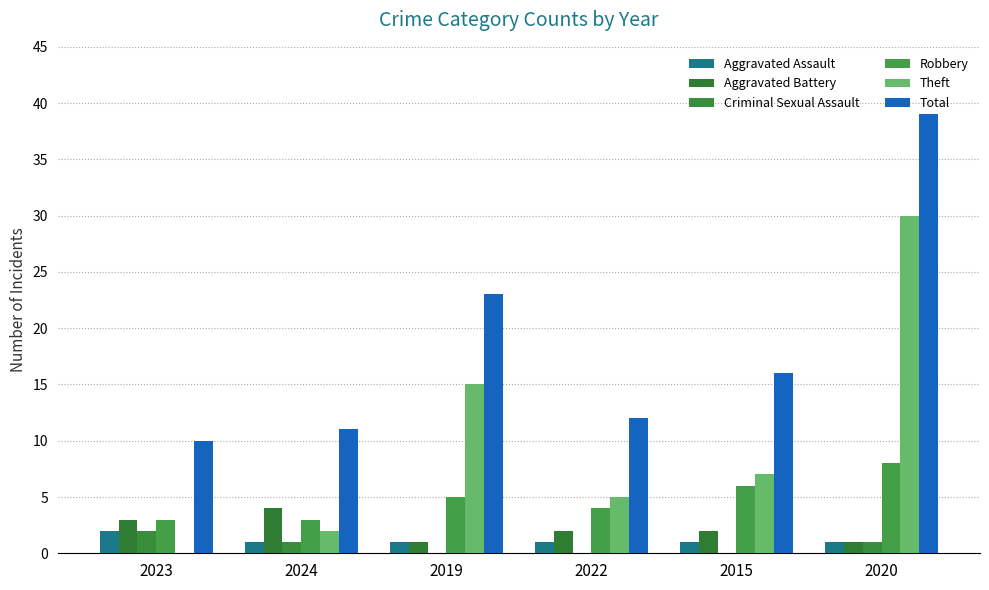

Which category has the highest value across all series?

2020